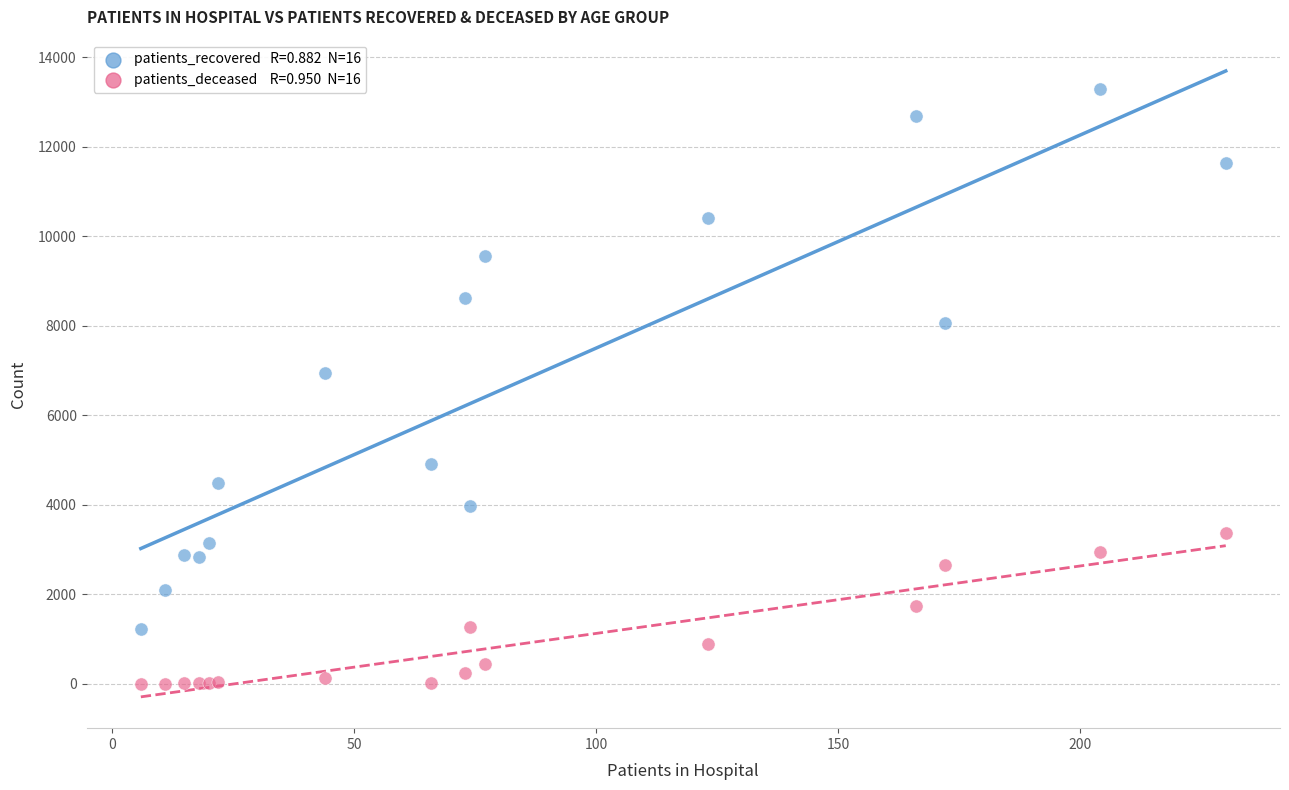

Across all series, what Y value is closest to 6645?

6943